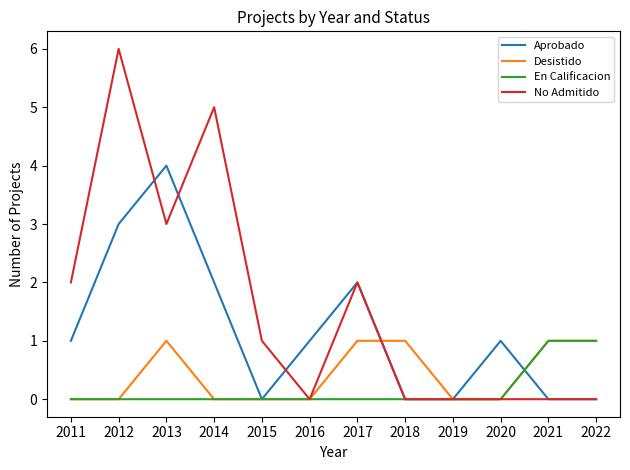

Which series has the largest total across all categories?

No Admitido